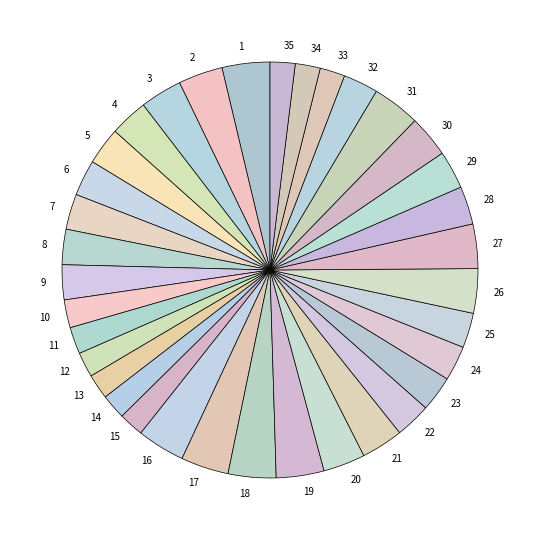

Is there a majority slice in this chart?

No